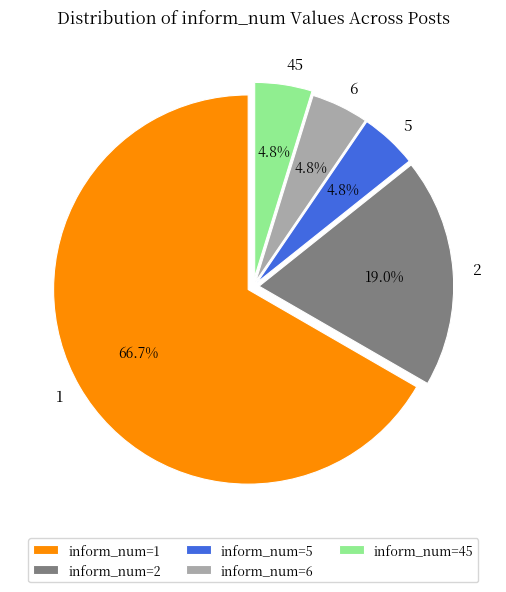

To the nearest percent, what is the difference between the 2 and 1 slice percentages?

48%